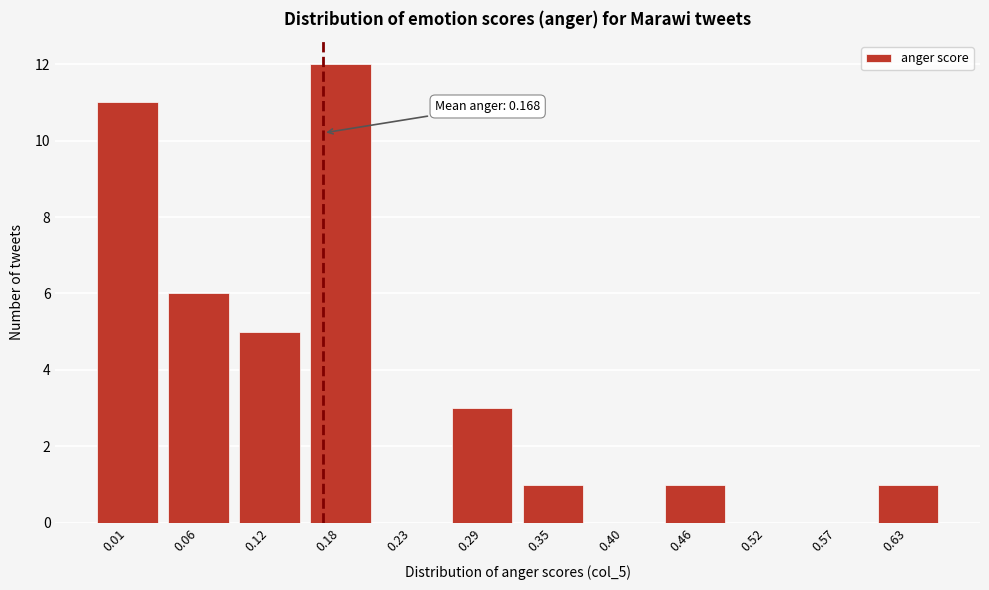

Reading left to right, list all the values displayed in this chart.

0.01=11	0.06=6	0.12=5	0.18=12	0.23=0	0.29=3	0.35=1	0.40=0	0.46=1	0.52=0	0.57=0	0.63=1